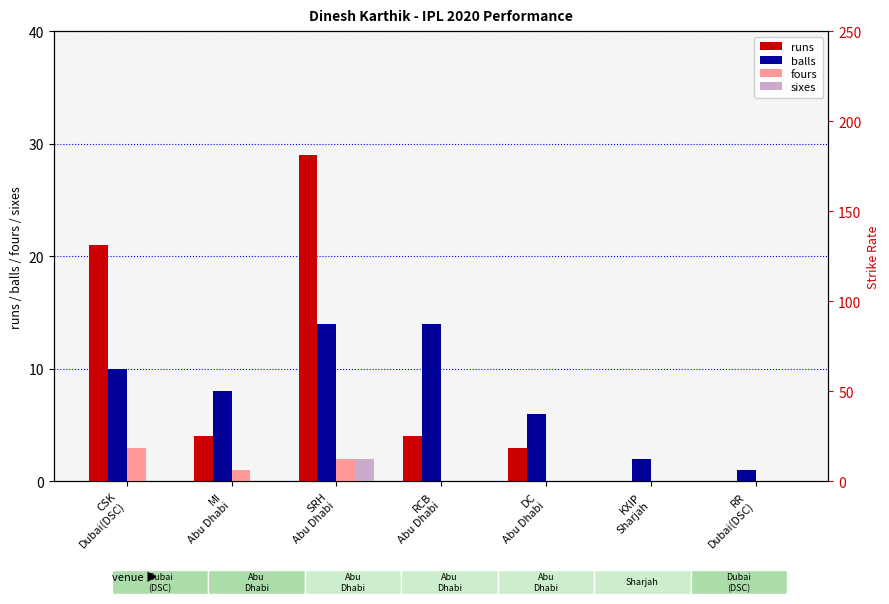

Between KXIP
Sharjah and RR
Dubai(DSC), which series saw the biggest shift?

balls